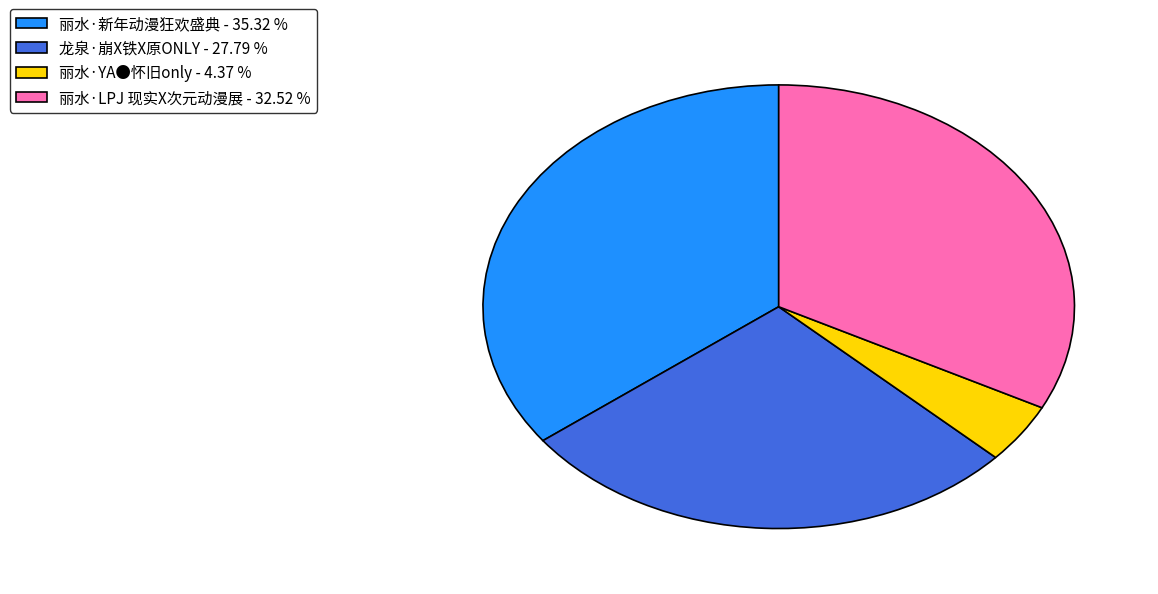

What is the ratio of the value at 丽水·新年动漫狂欢盛典 to the value at 龙泉·崩X铁X原ONLY?

1.3